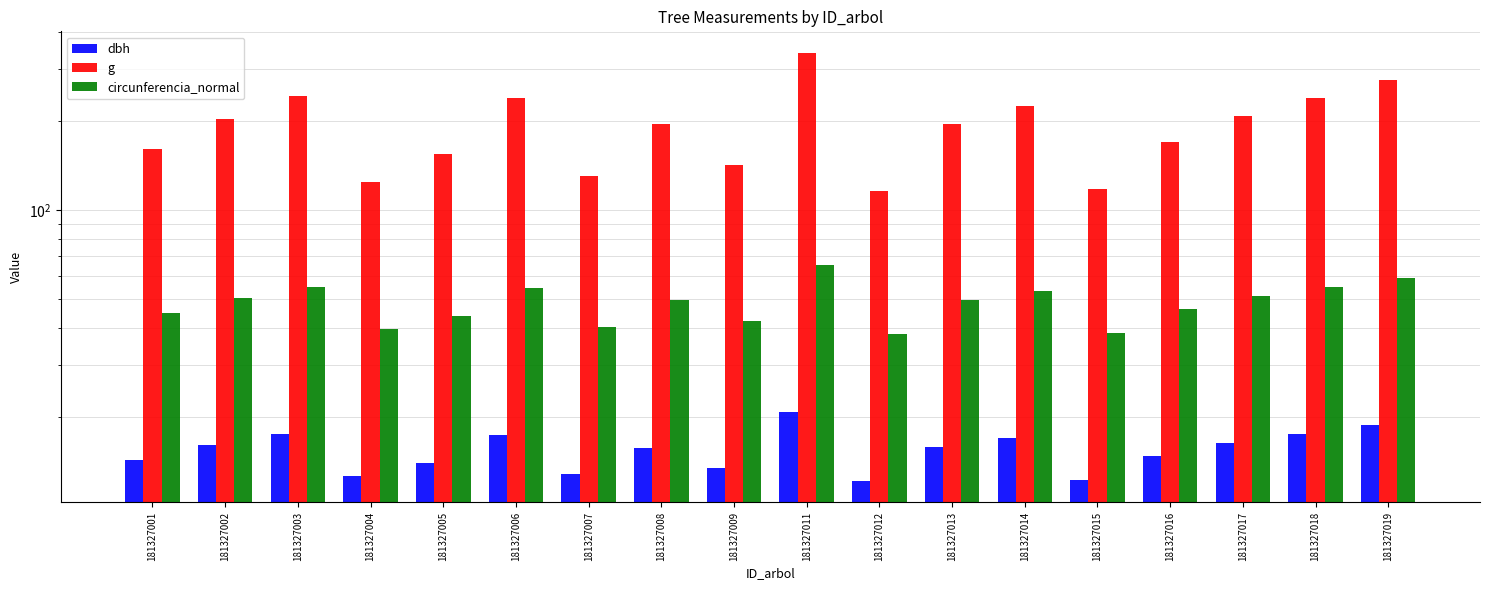

What is the value of the dbh bar at the 11th from the left?

12.2